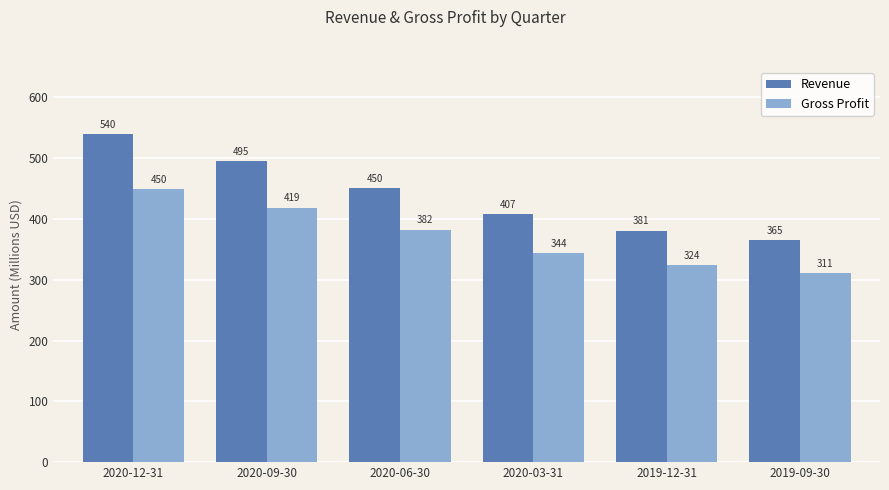

Rank the series at 2020-09-30 from highest to lowest value.

Revenue, Gross Profit